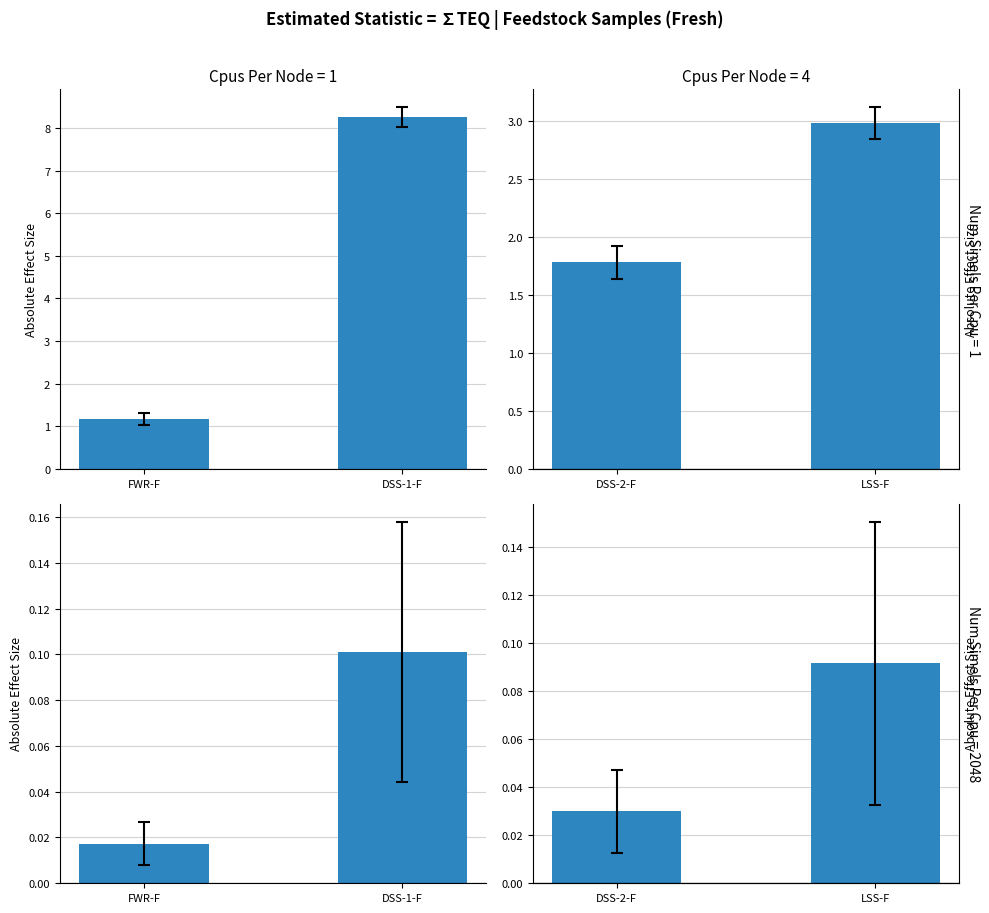

Which category has the lowest value across all series?

DSS-2-F